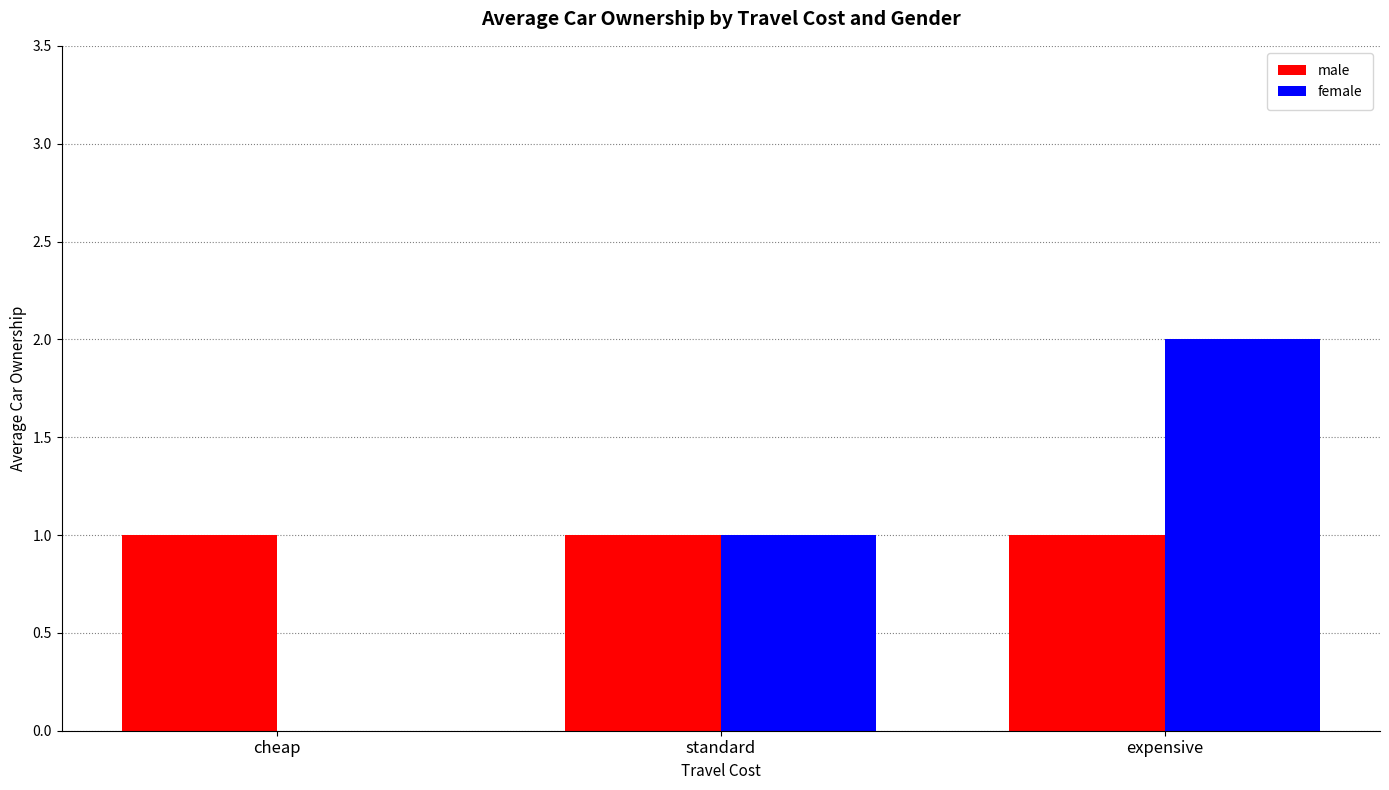

Between standard and expensive, which series saw the biggest shift?

female